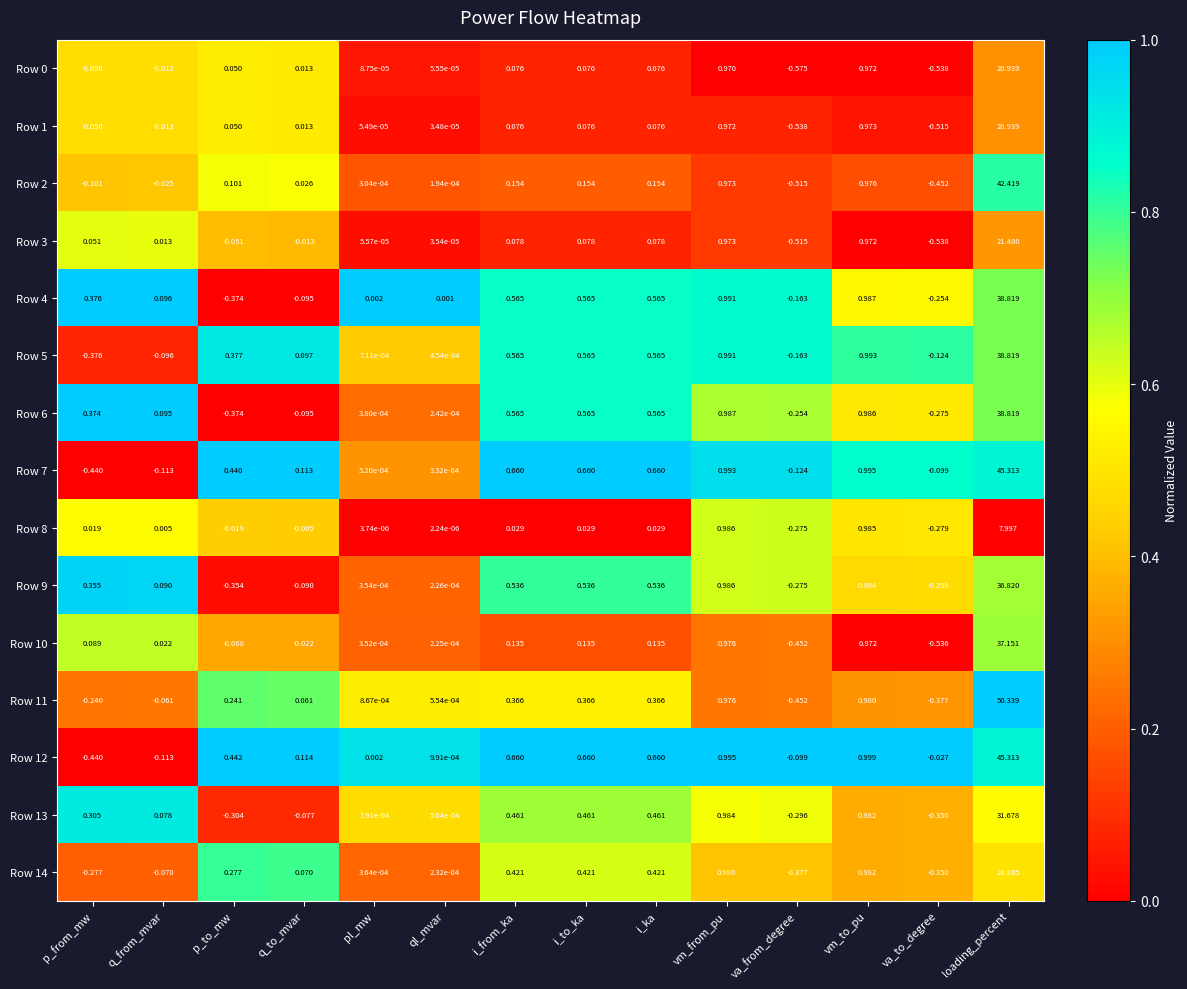

At which category does the chart reach its peak across all series?

loading_percent